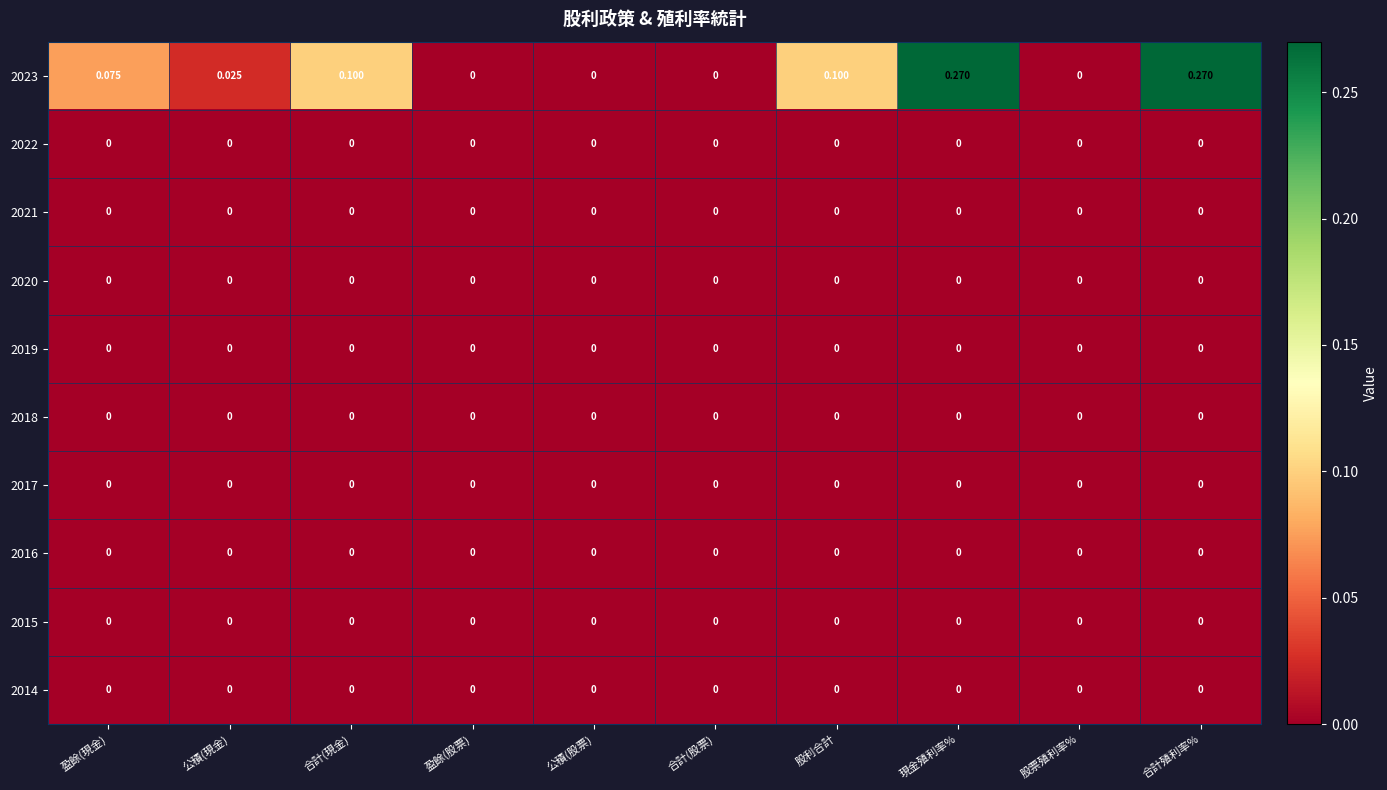

At how many categories does at least one series exceed 0?

6